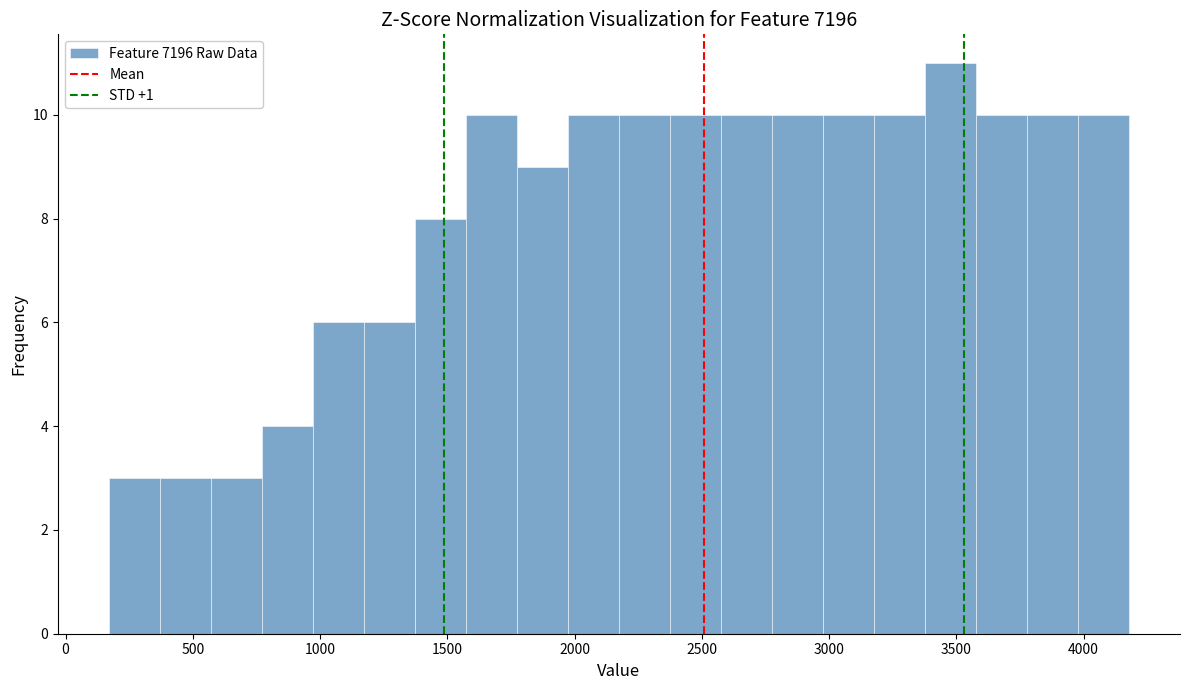

Reading left to right, transcribe this chart: for each bar, give the range it covers on the x-axis and its height. Neither the bar edges nor the heights are printed on the chart, so give them approximately, as read against the axes.

150 to 350: 3
350 to 550: 3
550 to 750: 3
750 to 950: 4
950 to 1150: 6
1150 to 1350: 6
1350 to 1550: 8
1550 to 1750: 10
1750 to 1950: 9
1950 to 2150: 10
2150 to 2350: 10
2350 to 2550: 10
2550 to 2800: 10
2800 to 3000: 10
3000 to 3200: 10
3200 to 3400: 10
3400 to 3600: 11
3600 to 3800: 10
3800 to 4000: 10
4000 to 4200: 10